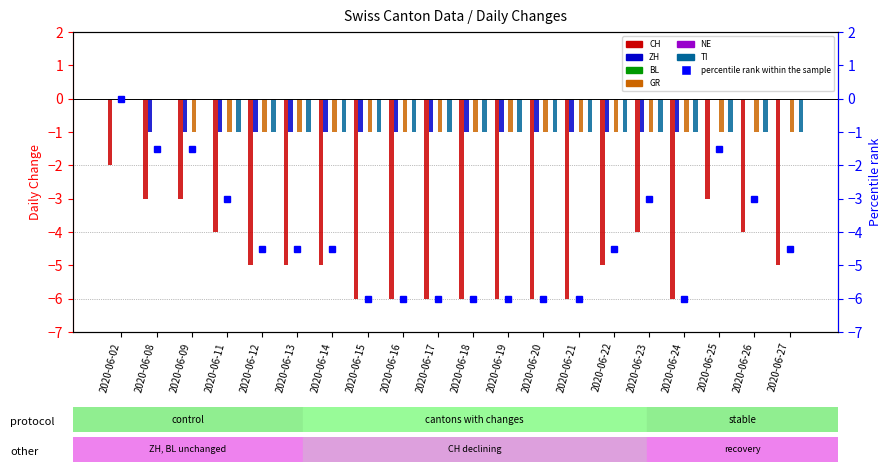

List the series in order of their peak value, highest first.

ZH, GR, TI, CH